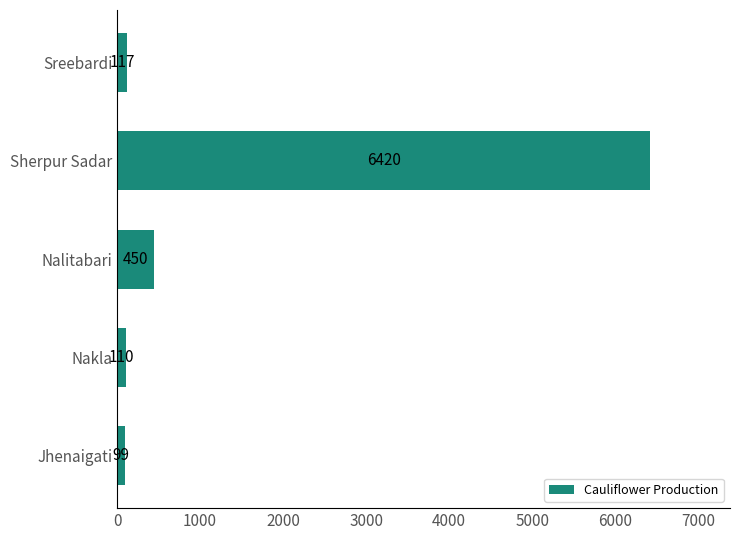

The chart shows a value of 117 at Sreebardi. True or false?

True